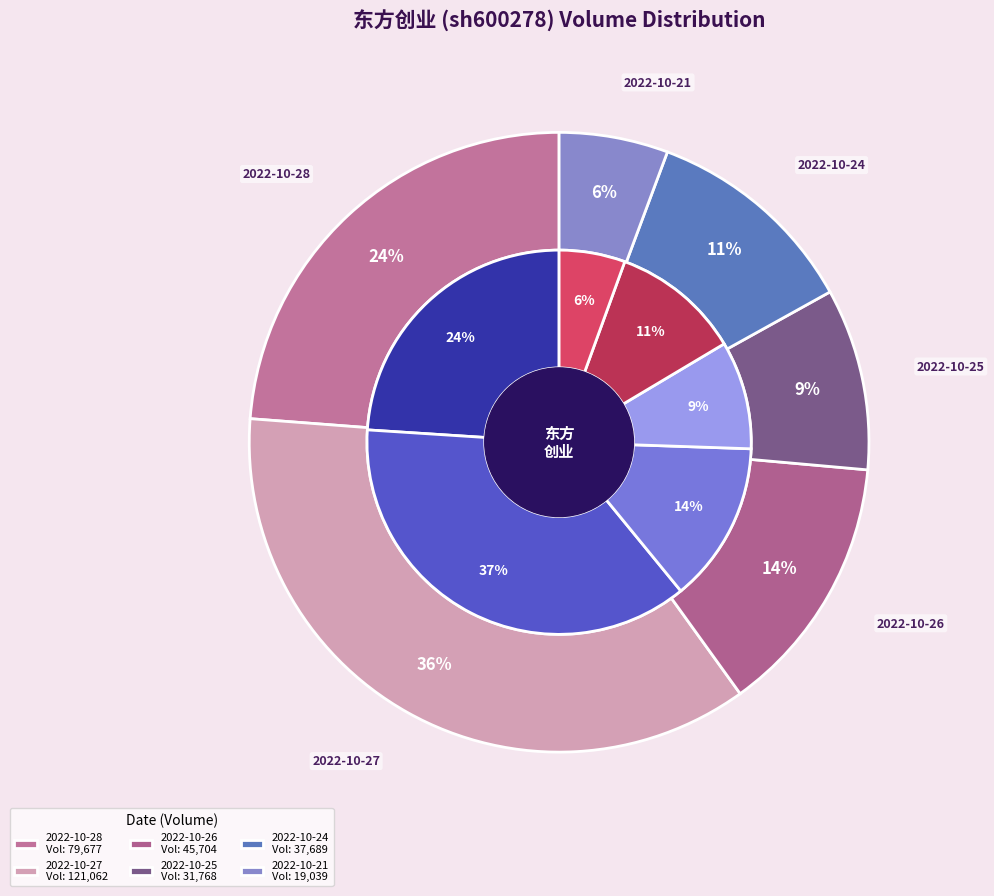

The 2022-10-25 slice represents 1% of the pie. True or false?

False